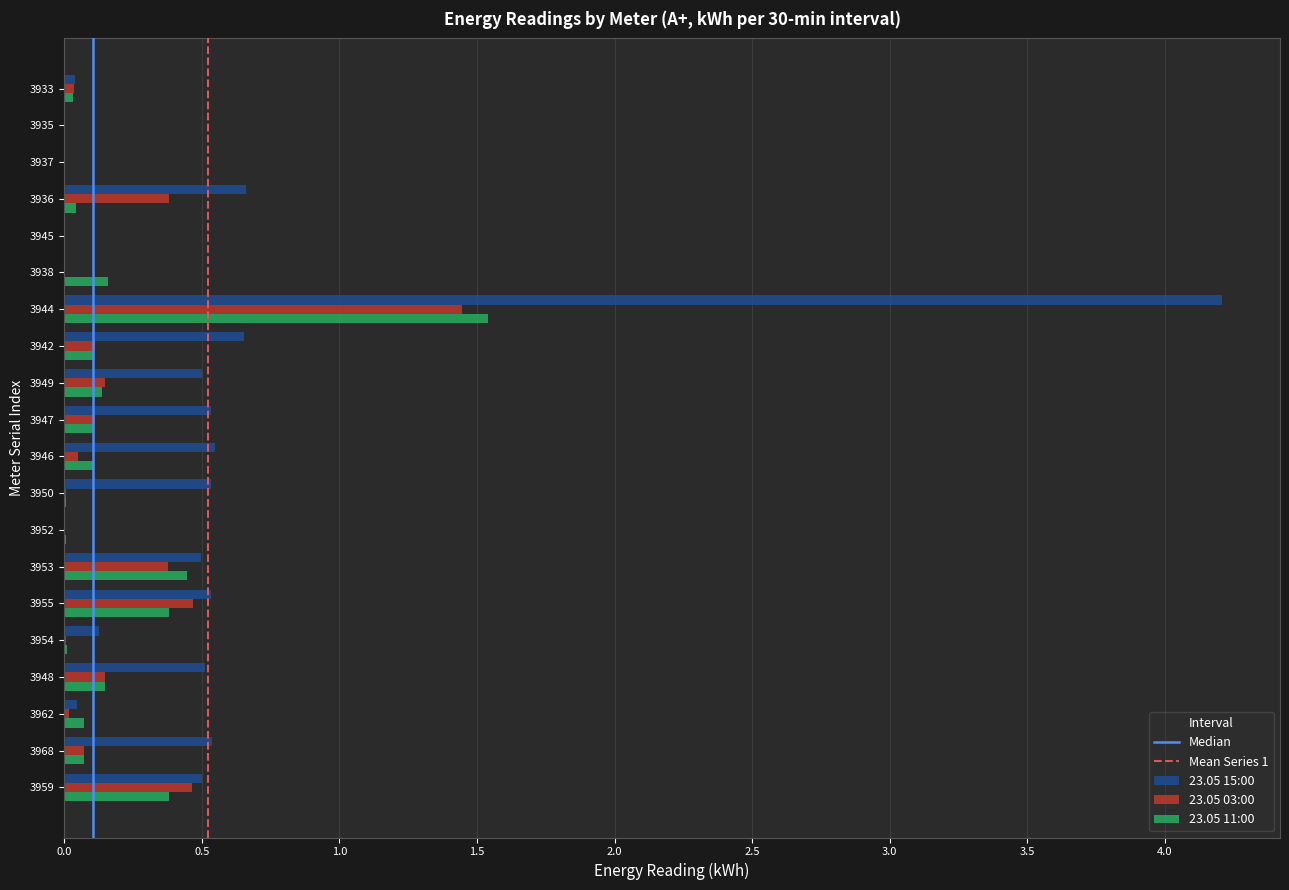

What is the sum of all 23.05 03:00 values?

3.8